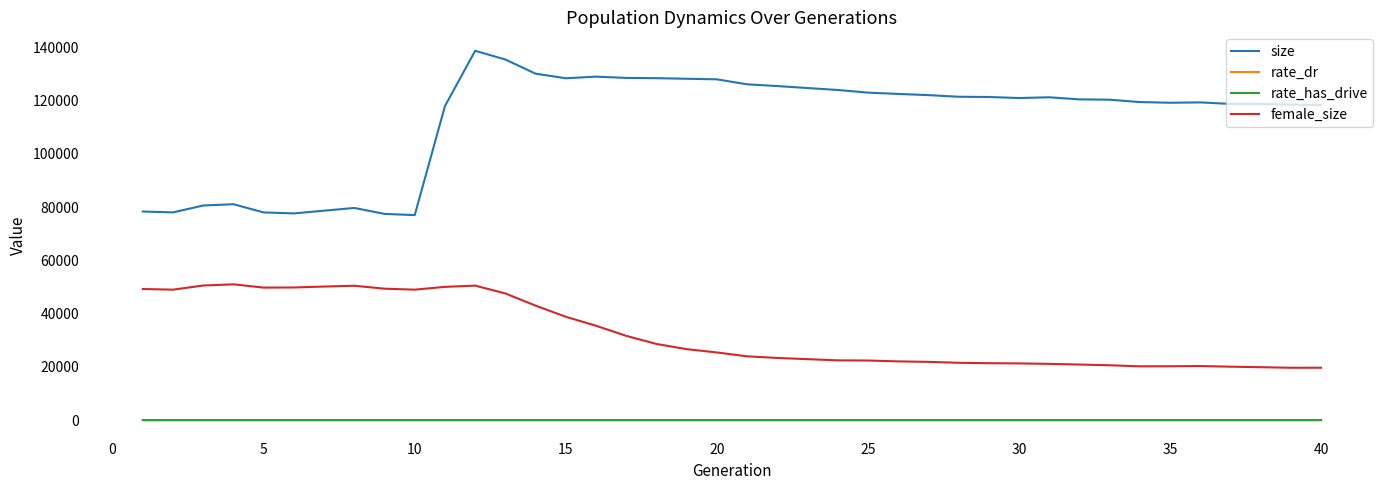

Which series has the largest range (max minus min)?

size